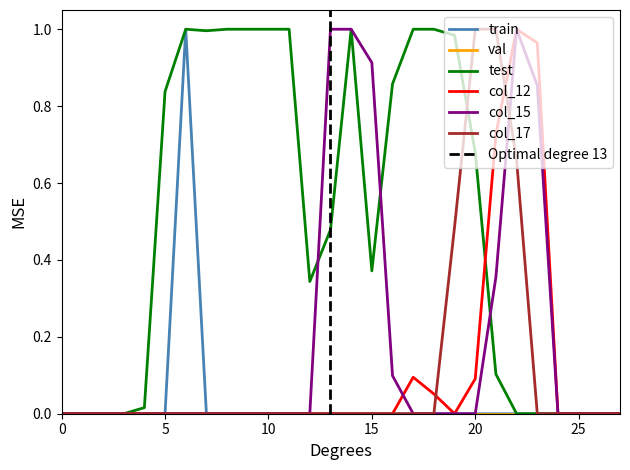

Is it true that col_15 equals 0.0 at 20?

True